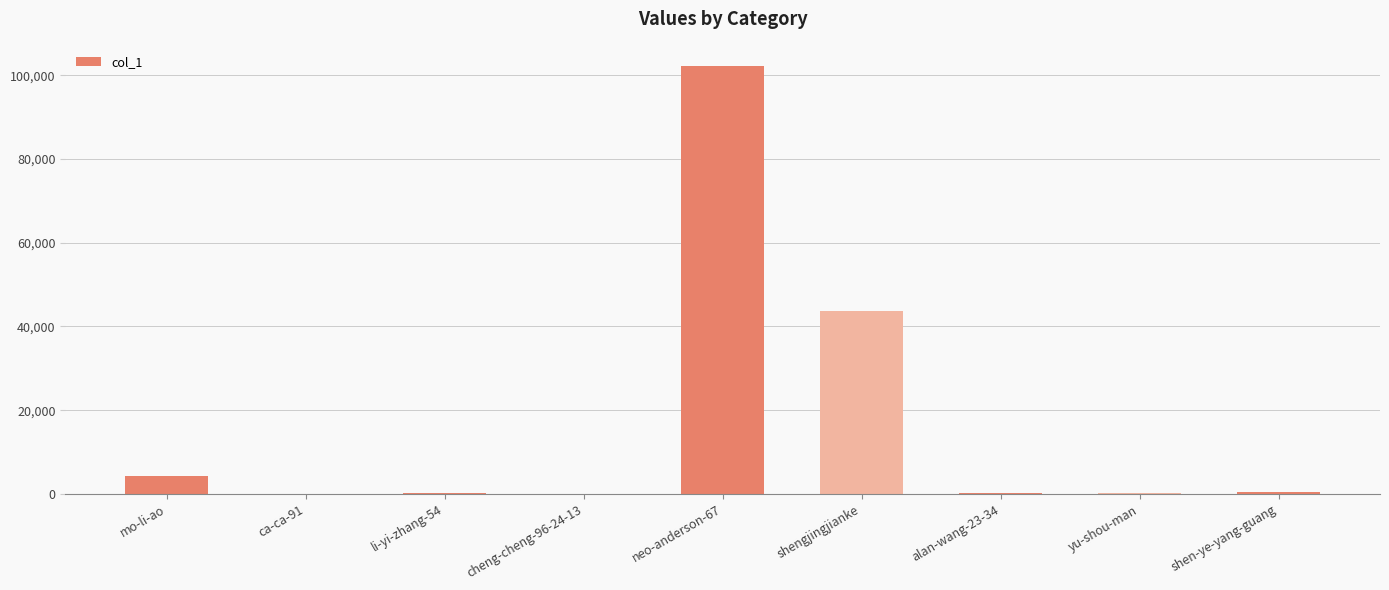

Where does the data first go above 223?

mo-li-ao